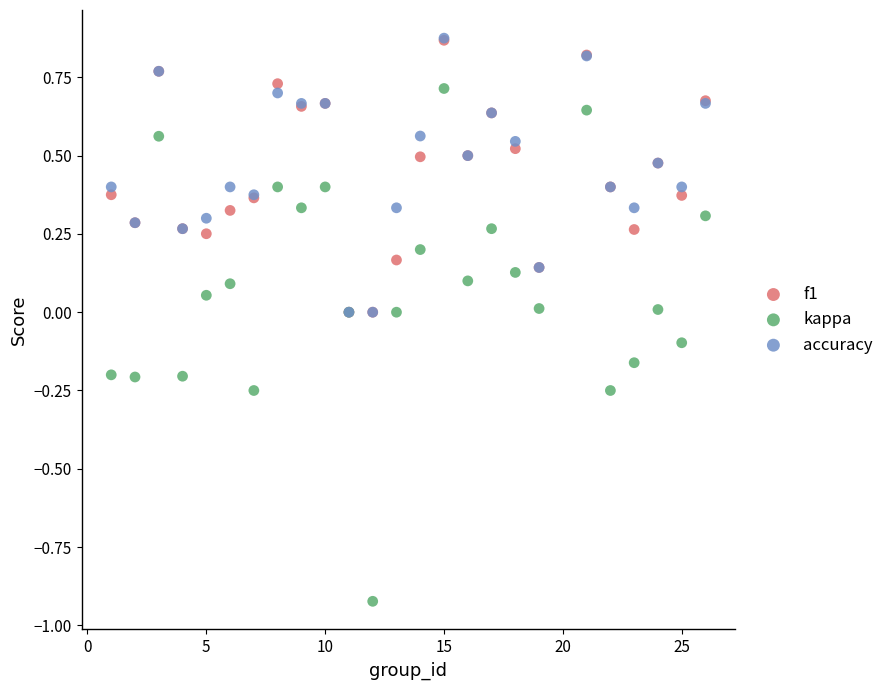

Which series contains the lowest Y value?

kappa